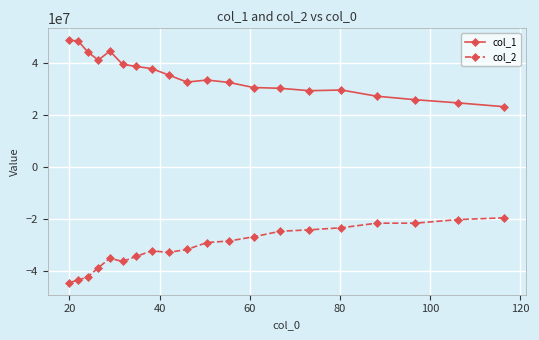

True or false: col_2 and col_1 intersect in this chart.

False